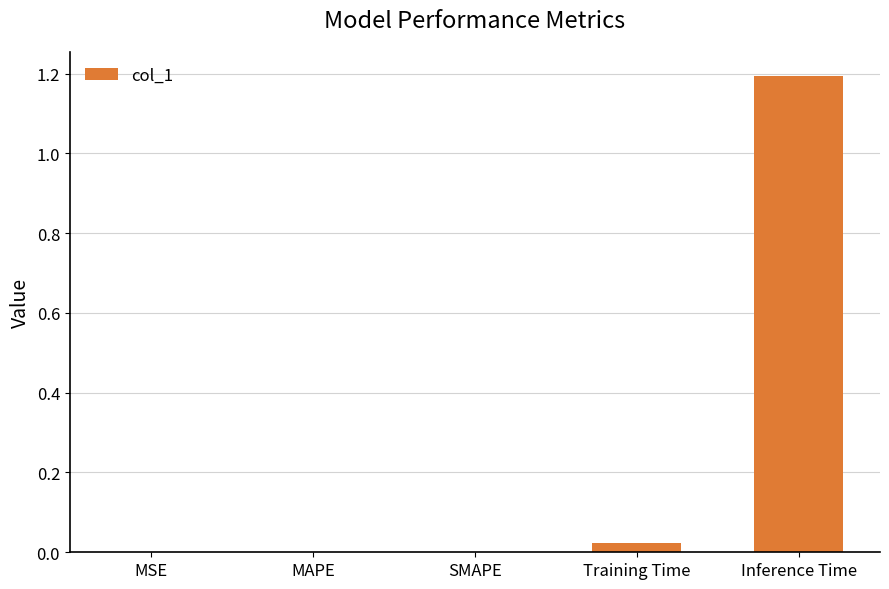

How many categories are shown in the chart?

5